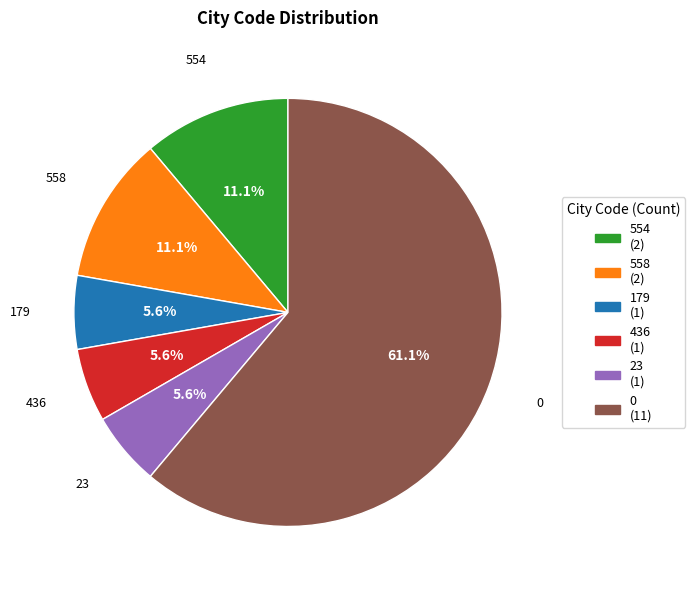

Between 558 and 179, which is larger?

558